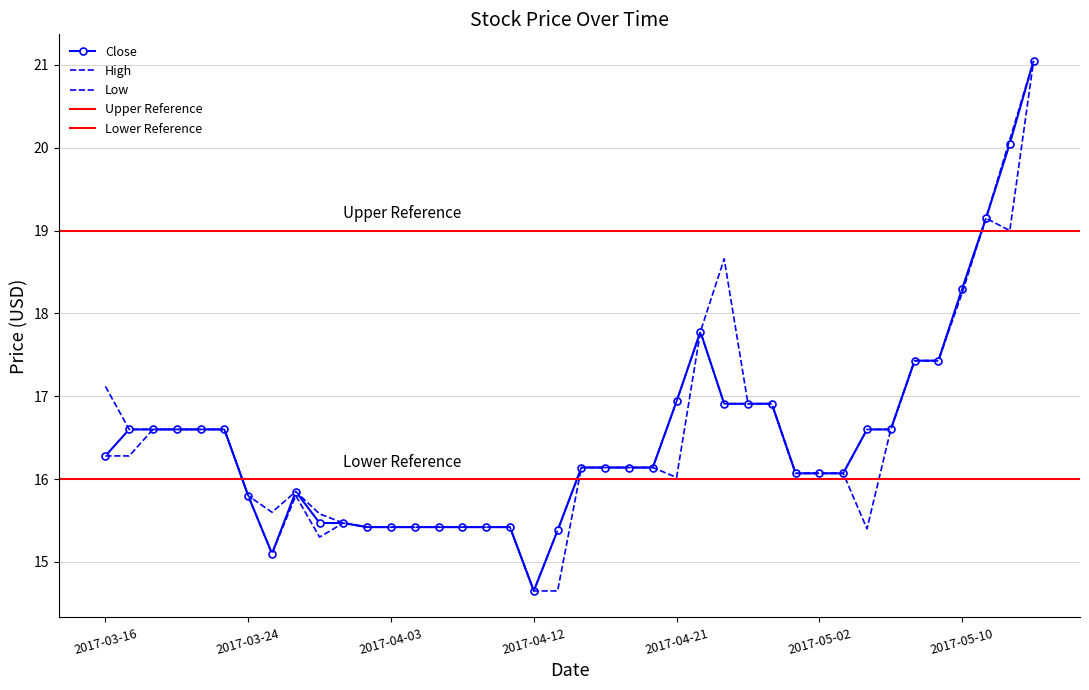

What is the difference between the maximum and minimum values in the Close series?

6.4